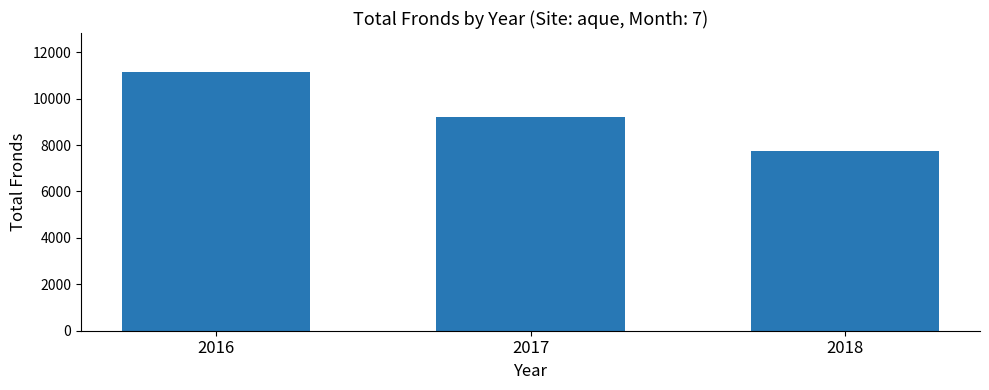

What is the minimum value shown in the chart?

7754